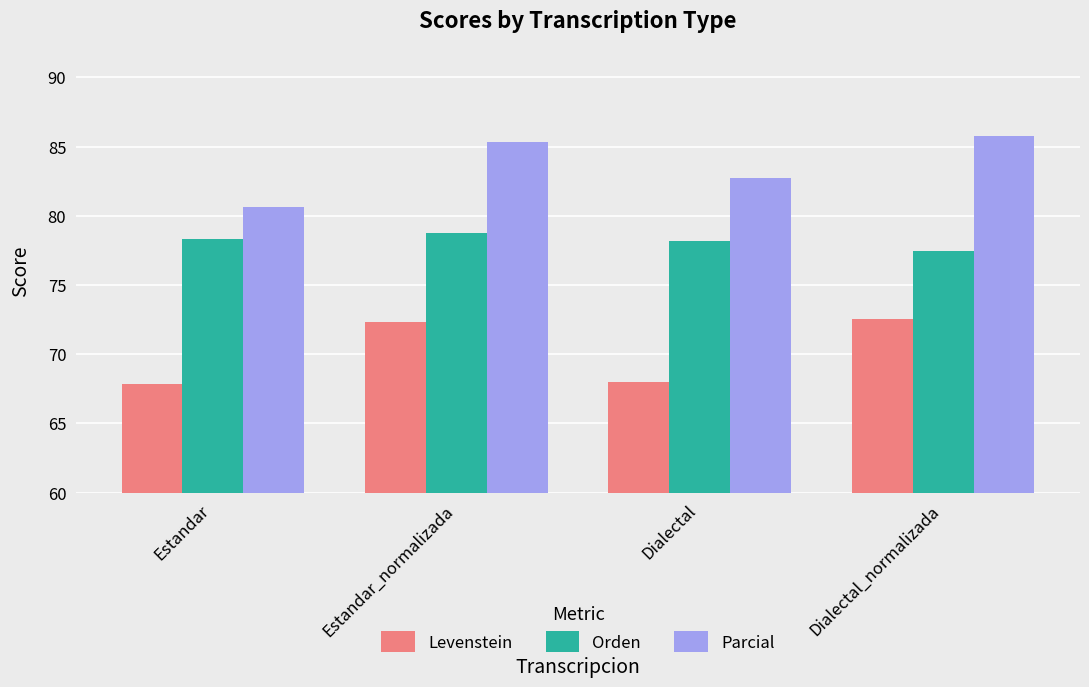

Between Estandar and Dialectal, which series saw the biggest shift?

Parcial